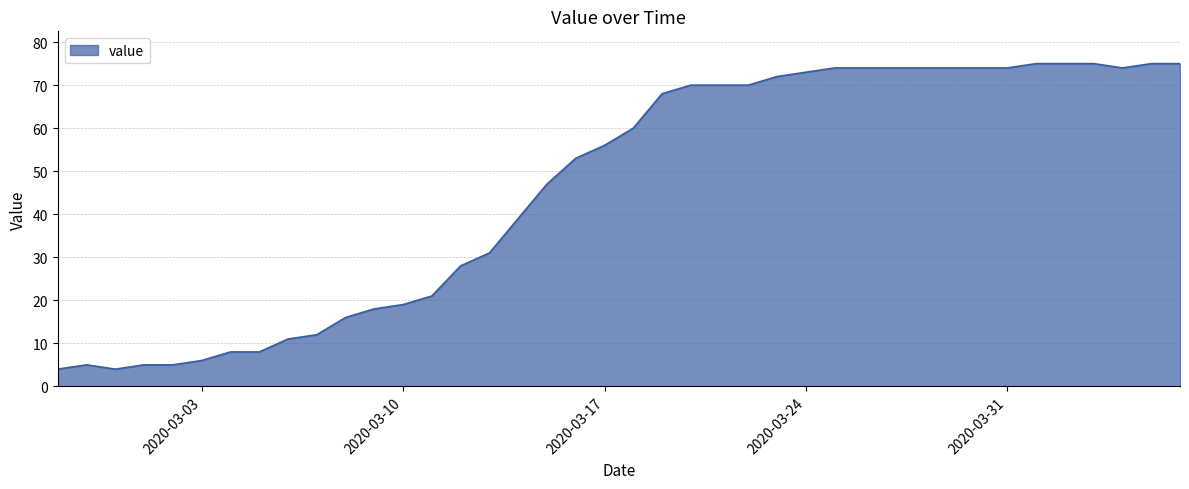

What is the minimum value shown in the chart?

4